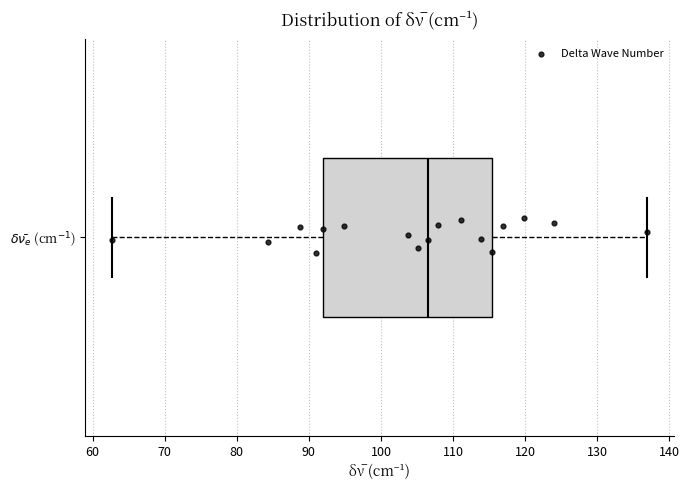

Where does the right whisker of the box for $\delta\bar{\nu_e}$ (cm$^{-1}$) end on the x-axis? The values are not printed on the chart, so give them approximately, as read against the axis.

137